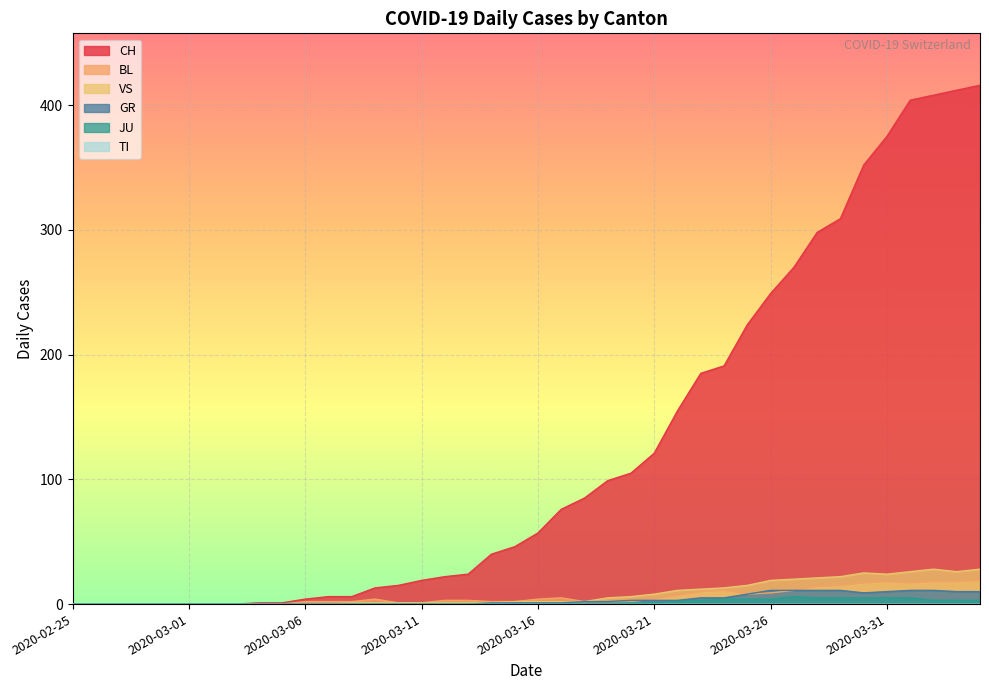

At which category is the sum across all series the highest?

2020-04-04